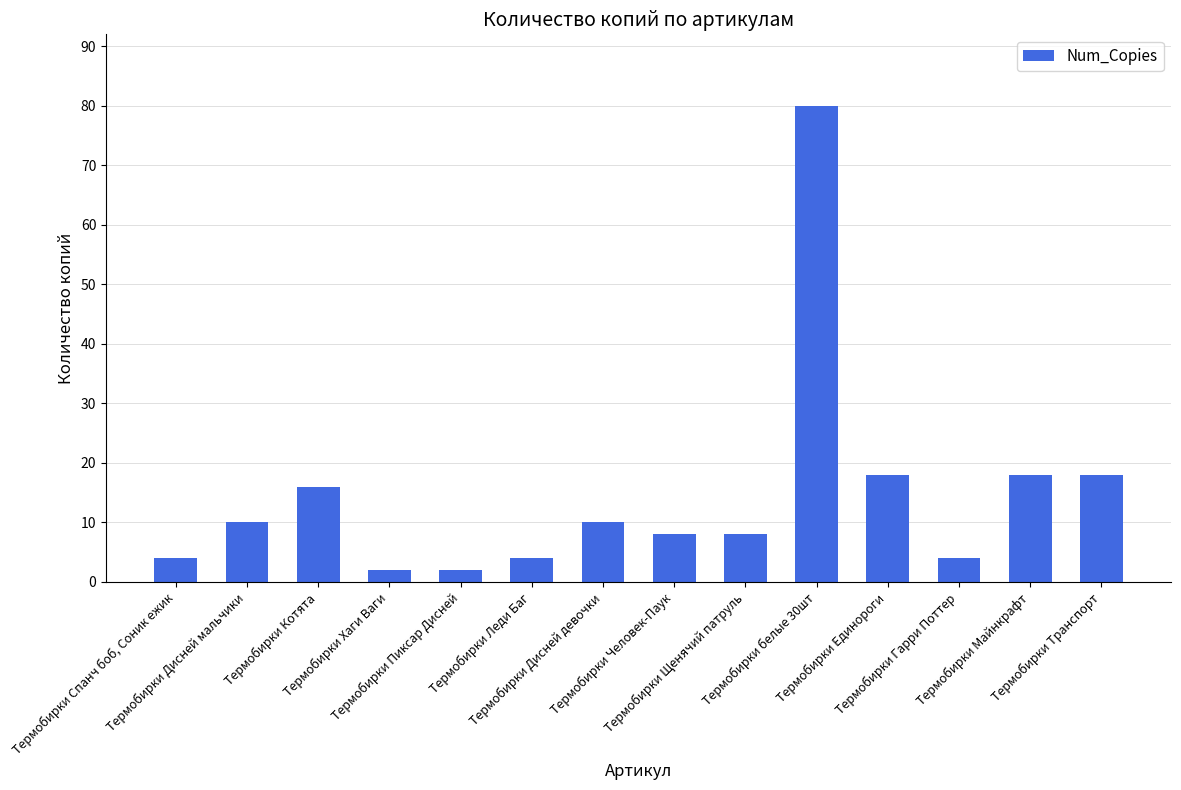

What is the value of the 1st bar from the left?

4